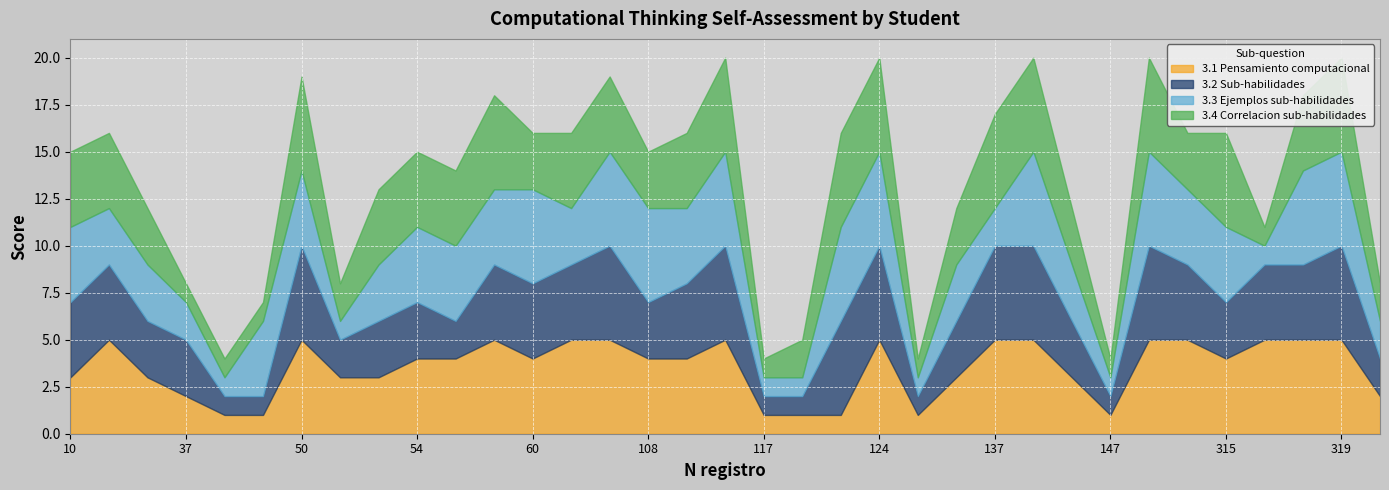

How many intersections are there between 3.4 Correlacion sub-habilidades and 3.2 Sub-habilidades?

3